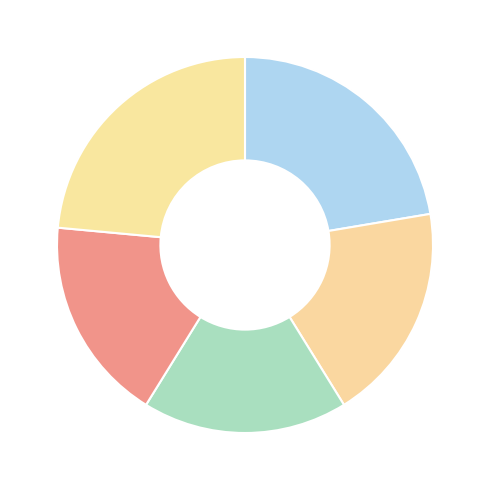

To the nearest percent, what is the difference between the largest and smallest slice percentages?

6%